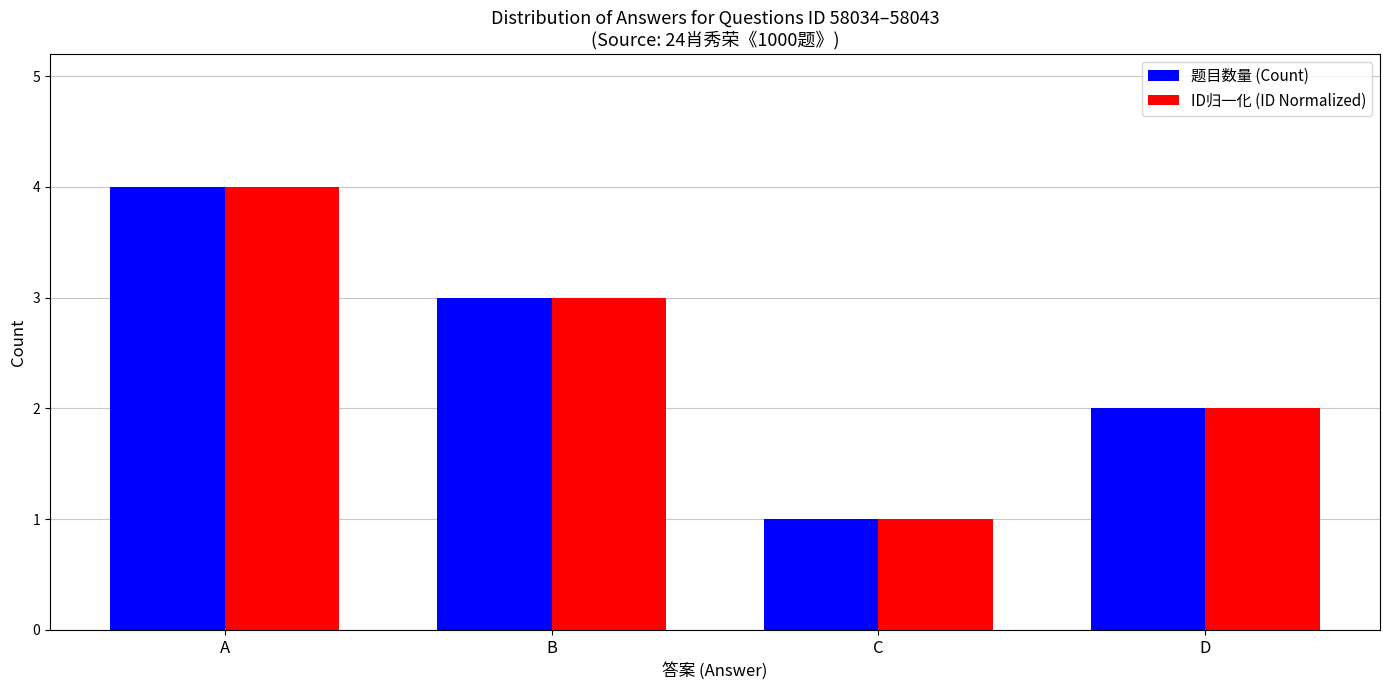

Read the 题目数量 (Count) value at A.

4